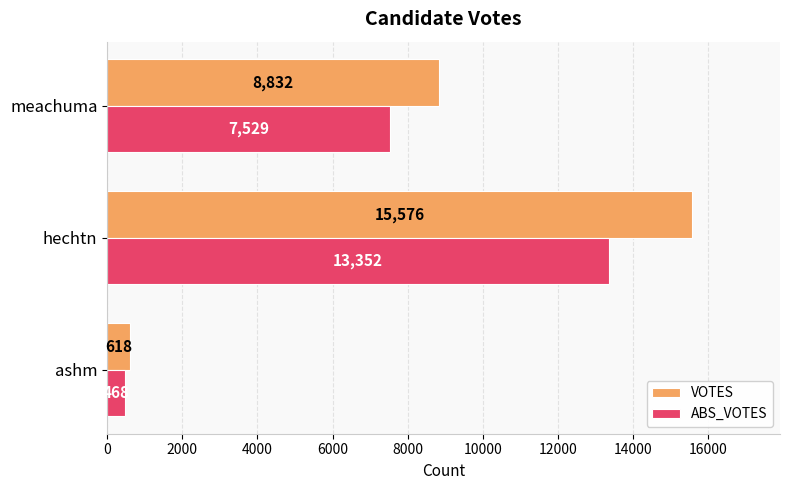

What is the difference between the highest and lowest values at meachuma?

1303